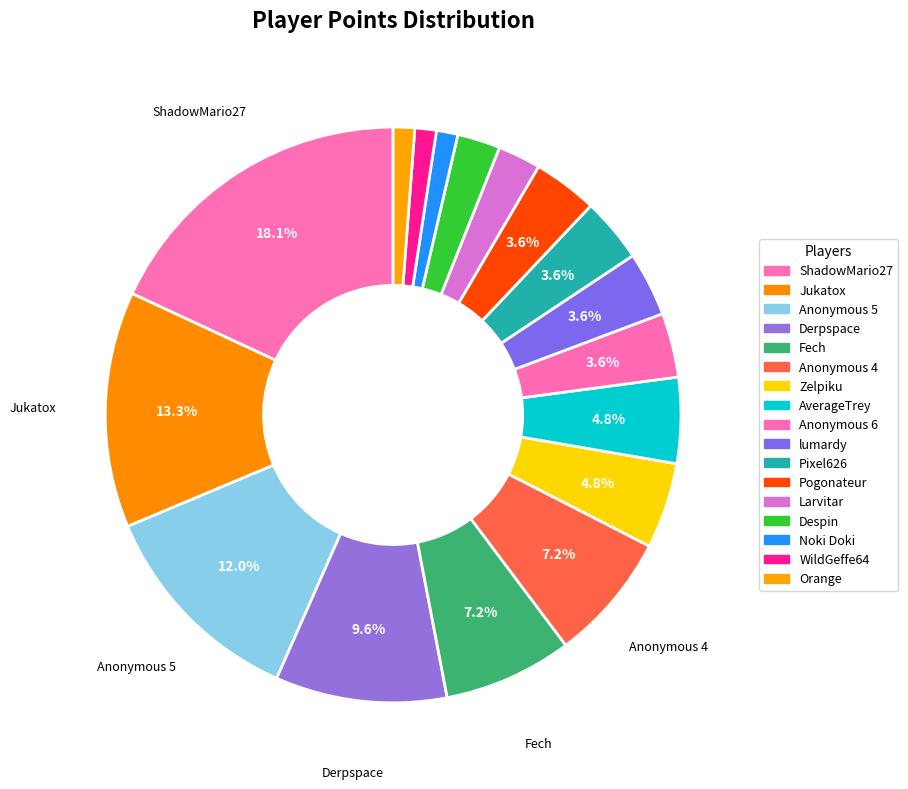

How many slices are in this pie chart?

17